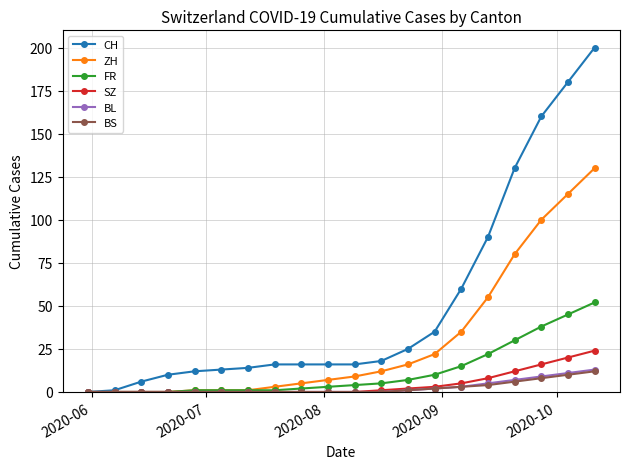

What is the value of the FR point at the 15th from the left?

15